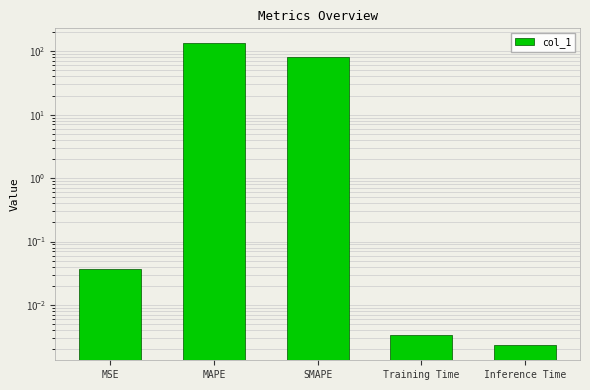

Which category has the highest value across all series?

MAPE